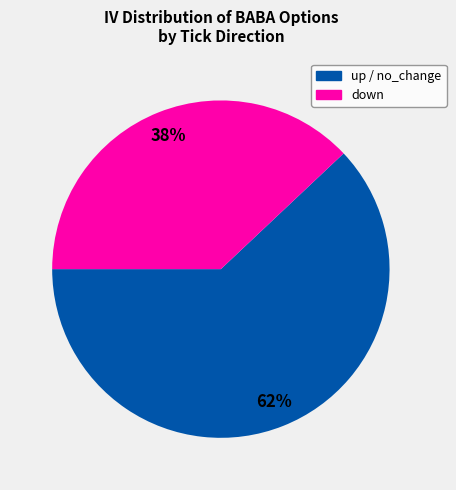

To the nearest percent, what is the difference between the largest and smallest slice percentages?

24%